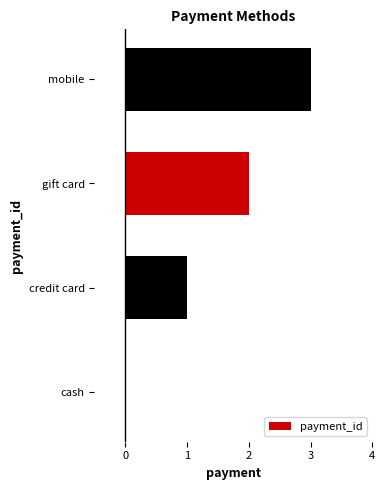

Between cash and credit card, which is larger?

credit card